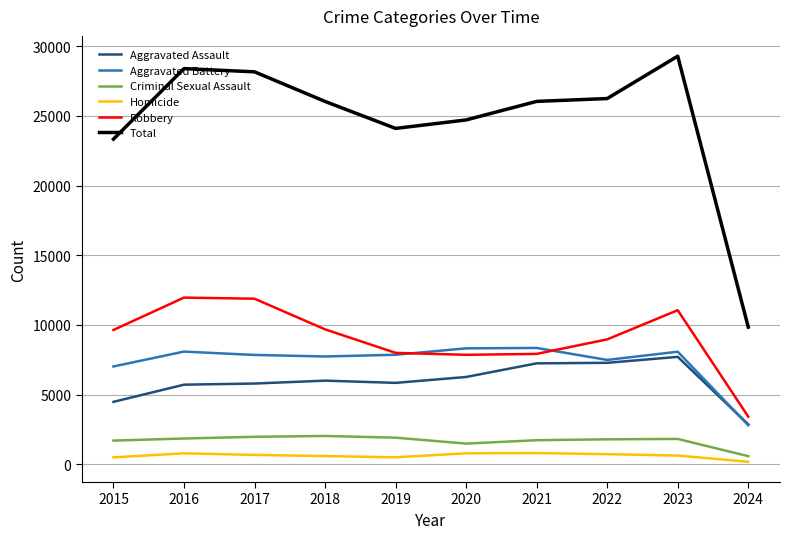

True or false: Robbery and Homicide cross at least once.

False